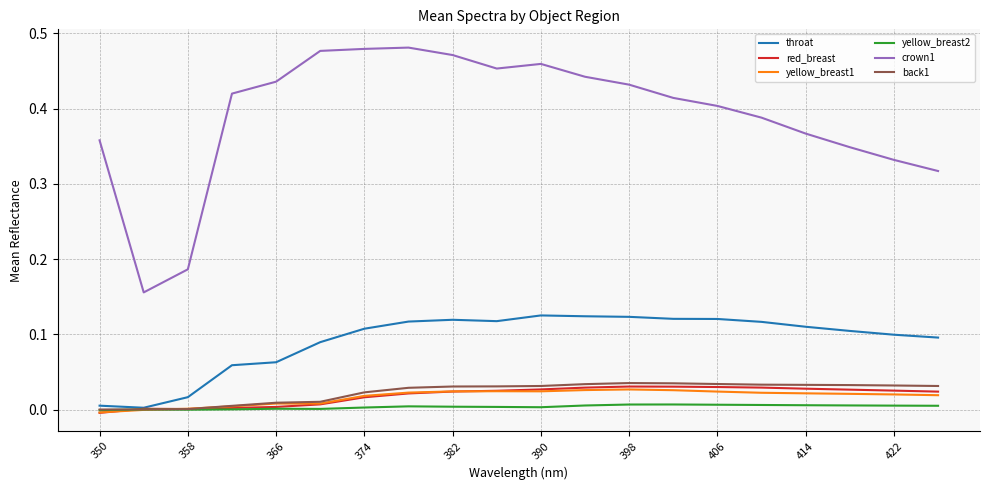

At how many categories does at least one series exceed 0?

20